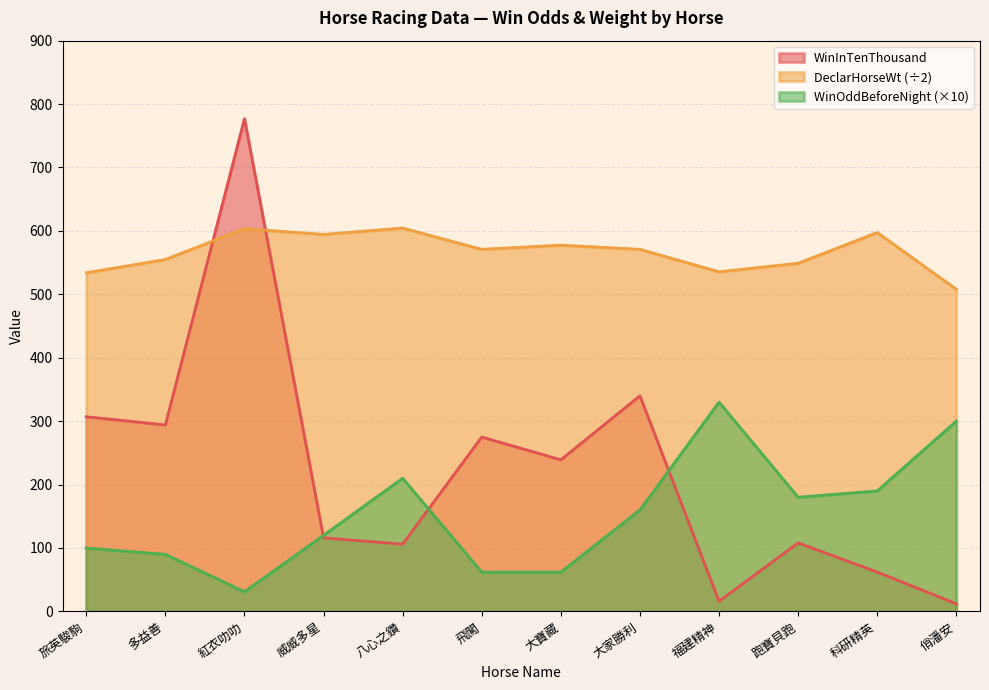

Reading right to left, extract all data points from this chart.

WinInTenThousand: 俏潘安=12.0	科研精英=62.0	跑寶貝跑=108.0	福建精神=16.0	大家勝利=340.0	大寶藏=239.0	飛闖=275.0	八心之鑽=106.0	威威多星=116.0	紅衣叻叻=777.0	多益善=294.0	旅英駿駒=307.0
DeclarHorseWt: 俏潘安=508.0	科研精英=597.5	跑寶貝跑=549.0	福建精神=535.5	大家勝利=571.0	大寶藏=577.5	飛闖=571.0	八心之鑽=604.5	威威多星=594.5	紅衣叻叻=603.5	多益善=555.0	旅英駿駒=534.0
WinOddBeforeNight: 俏潘安=300.0	科研精英=190.0	跑寶貝跑=180.0	福建精神=330.0	大家勝利=160.0	大寶藏=62.0	飛闖=62.0	八心之鑽=210.0	威威多星=120.0	紅衣叻叻=31.0	多益善=90.0	旅英駿駒=100.0